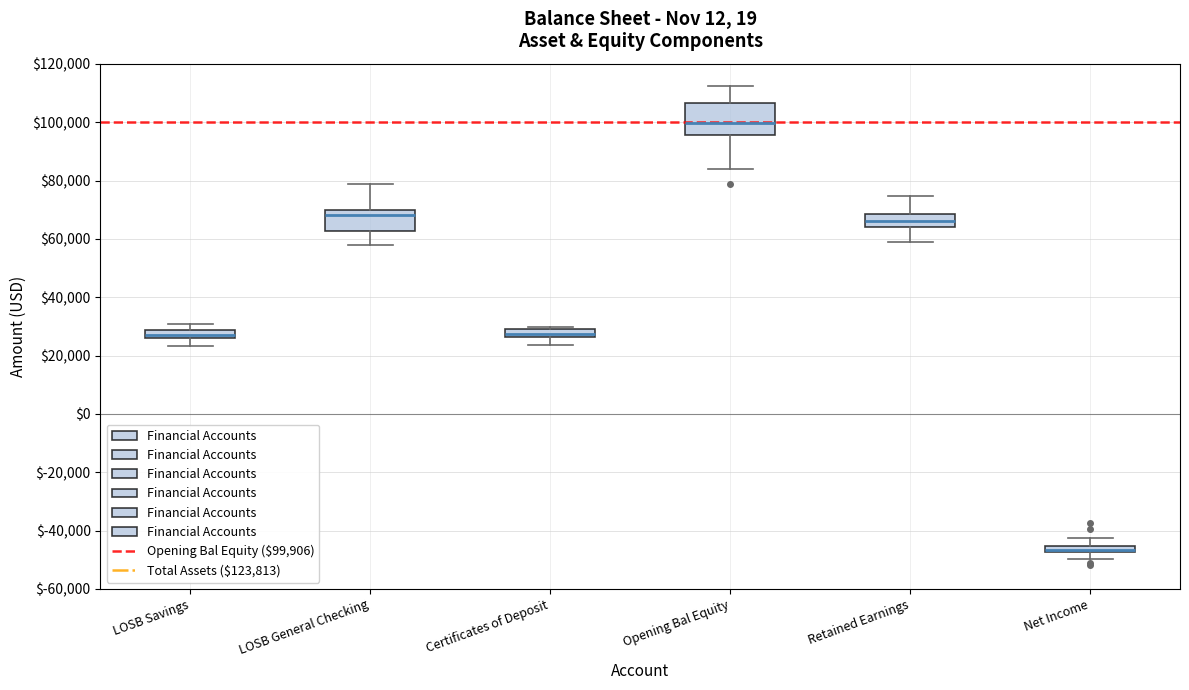

Which box has the lowest median line?

Net Income